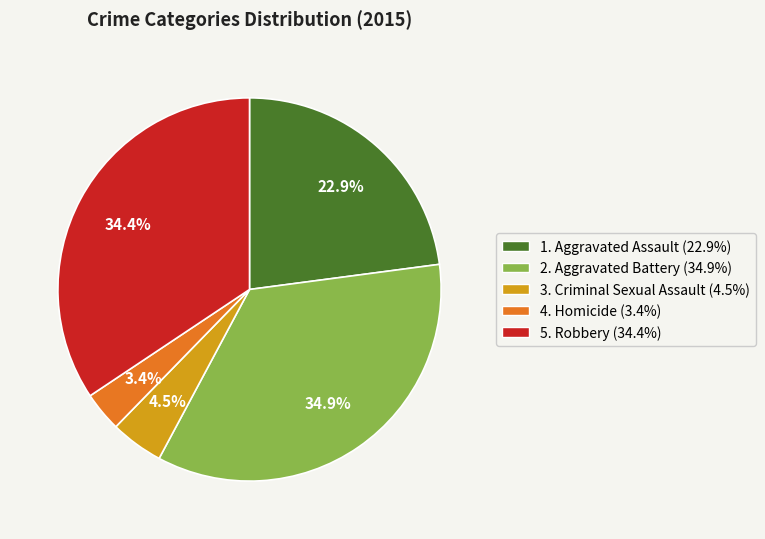

To the nearest percent, what is the average slice percentage?

20%